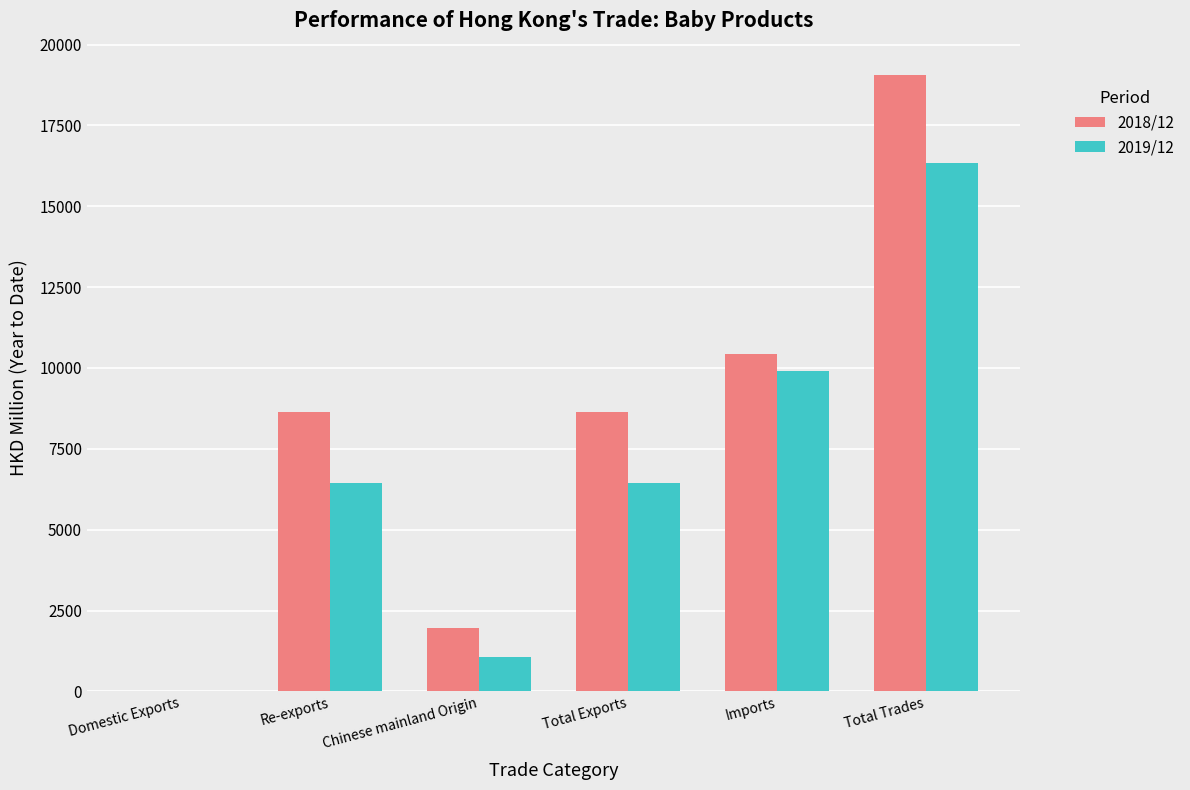

At which label does 2019/12 reach its peak?

Total Trades